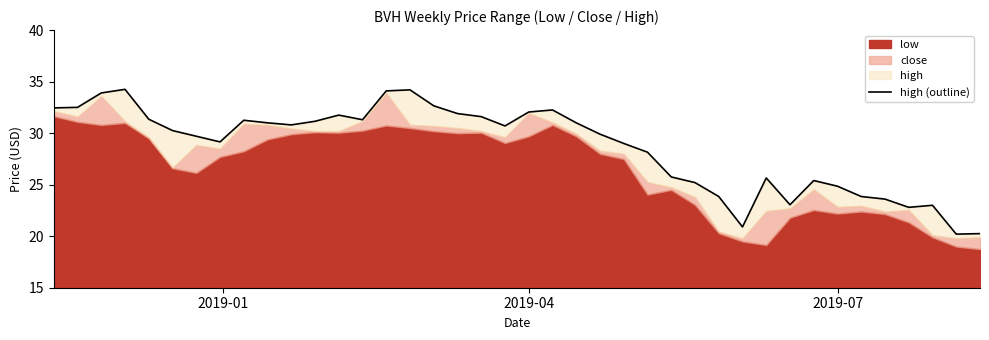

True or false: the data shows 9.4 at 8.

False